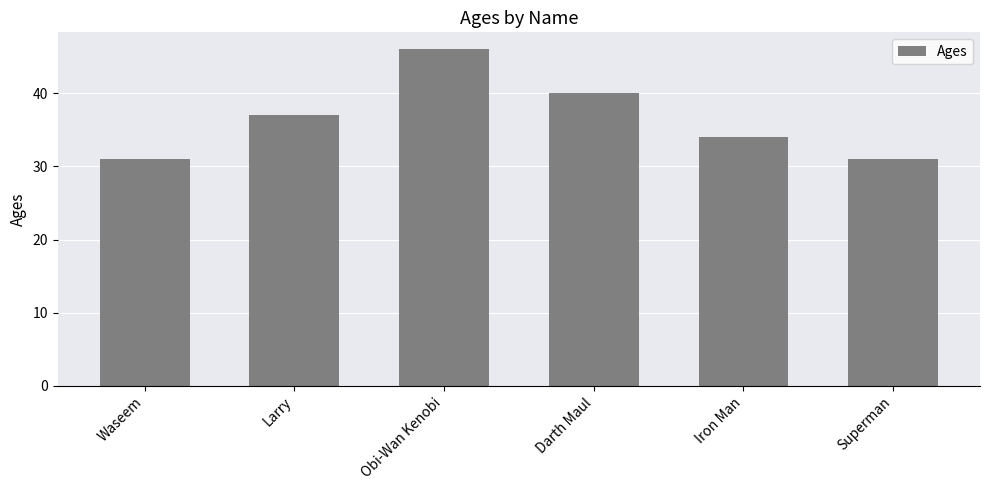

Reading left to right, transcribe all the data shown in this chart.

Waseem=31	Larry=37	Obi-Wan Kenobi=46	Darth Maul=40	Iron Man=34	Superman=31